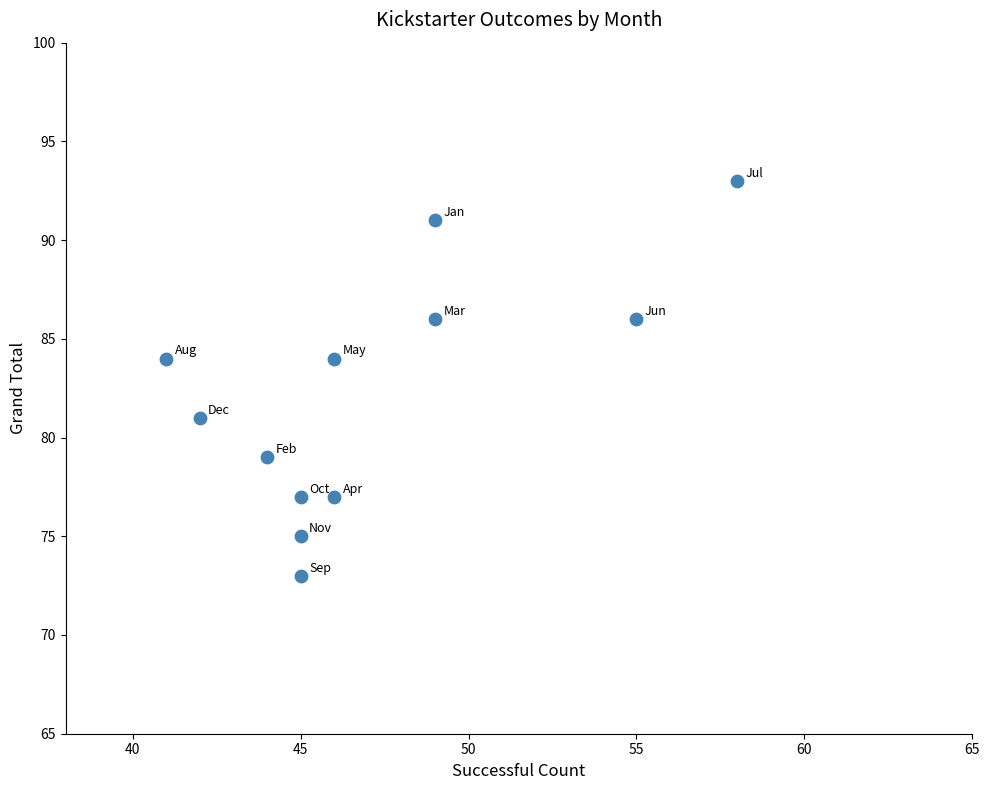

What is the average Y value?

82